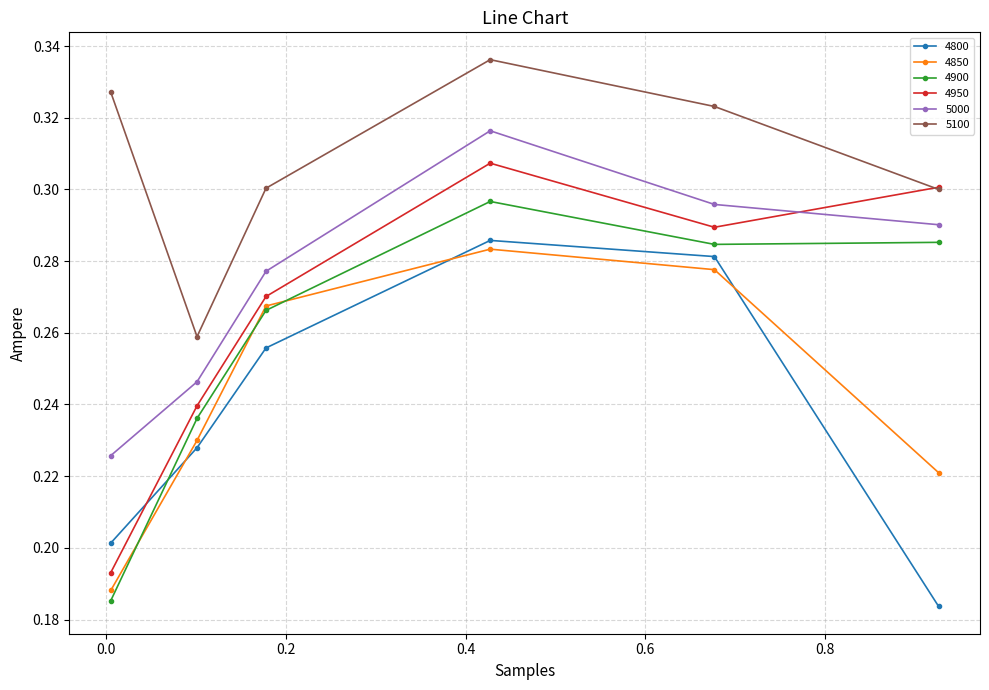

Count the 4950 values in the range 0 to 1.

6